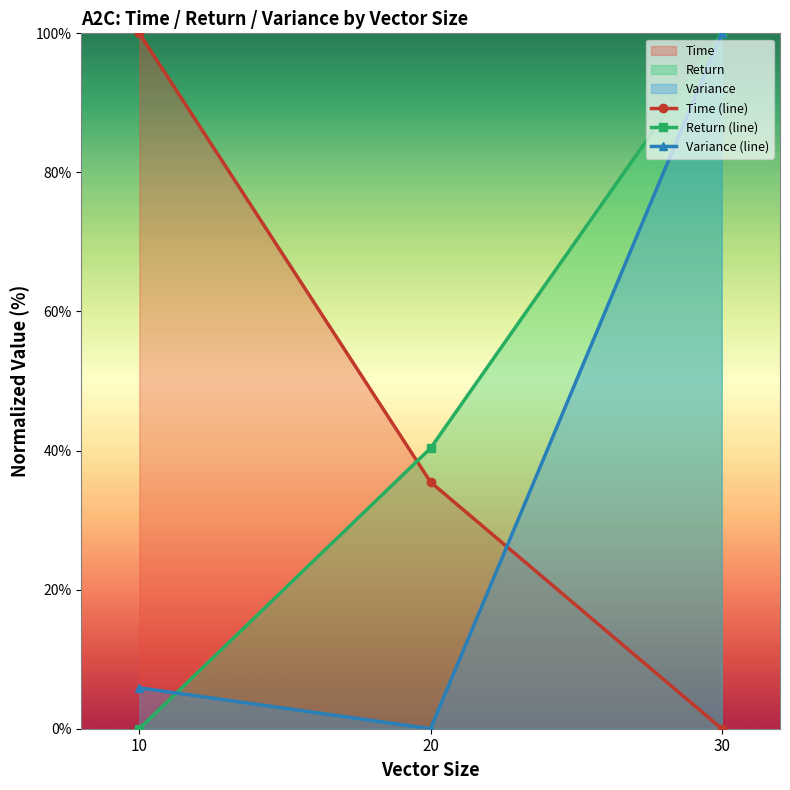

Which series has the largest range (max minus min)?

Time (line)